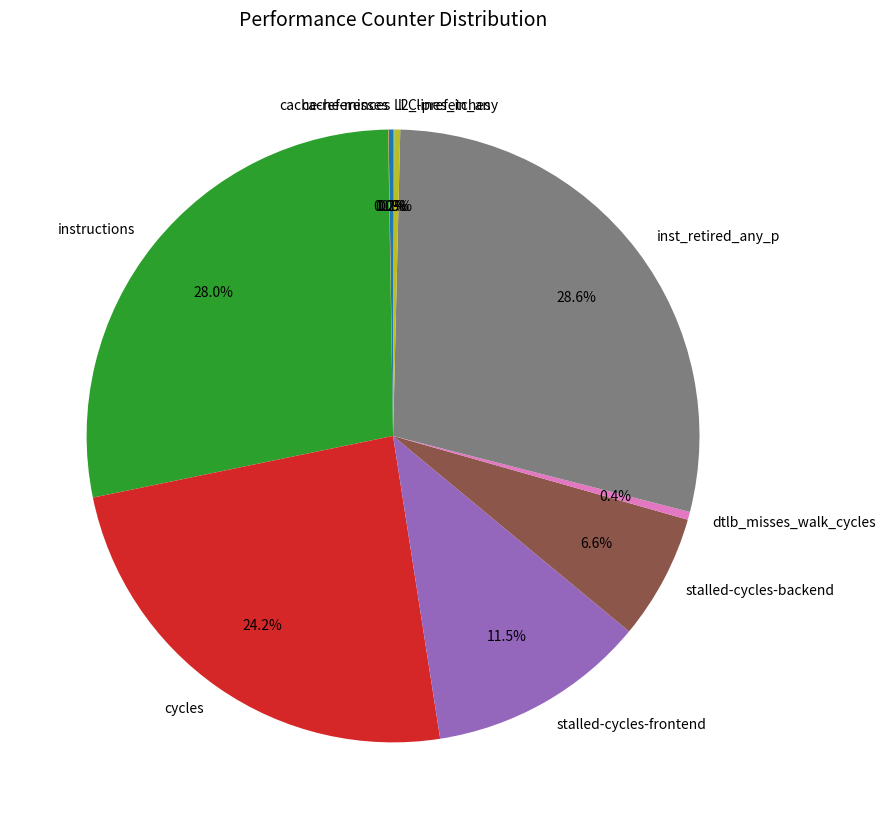

To the nearest percent, what is the average slice percentage?

10%